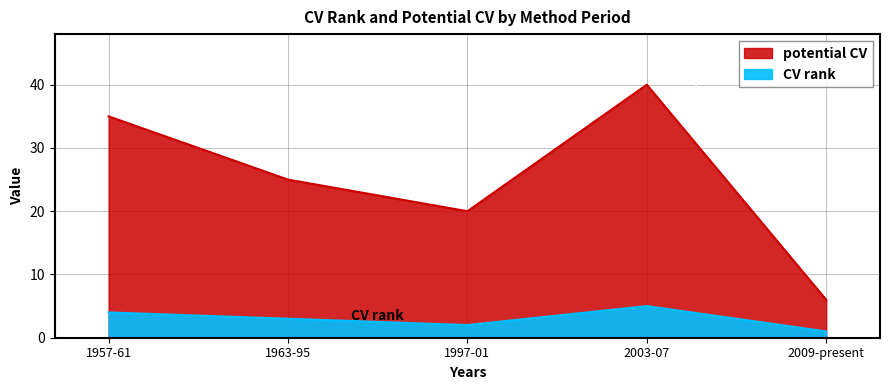

At how many categories does at least one series exceed 9?

4